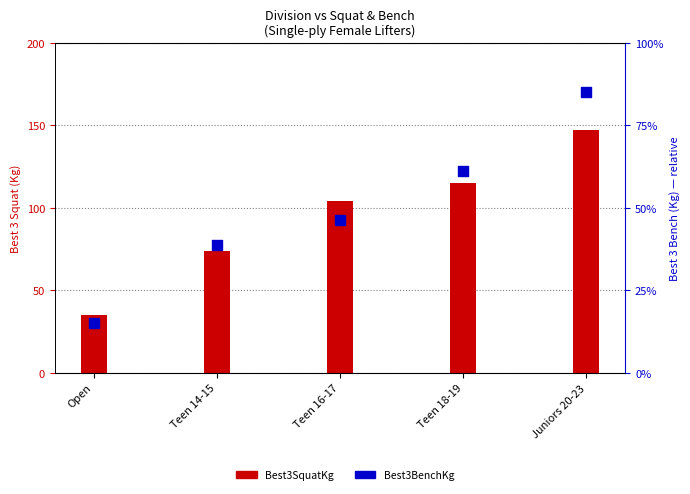

Is the value of Best3BenchKg at Teen 14-15 greater than the value of Best3SquatKg at Teen 16-17?

No